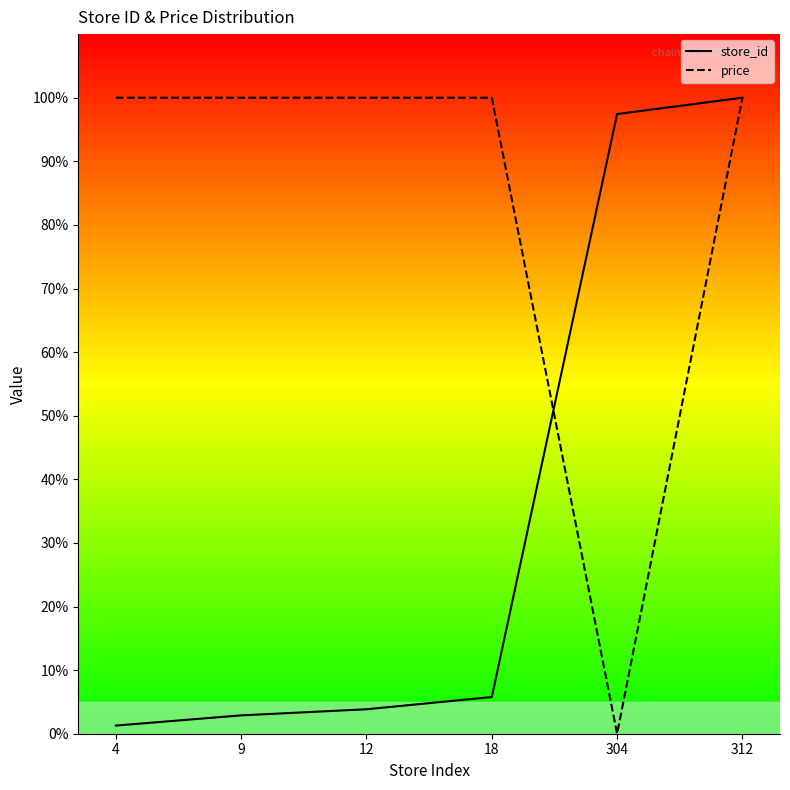

Between 4 and 304, which series saw the biggest shift?

price